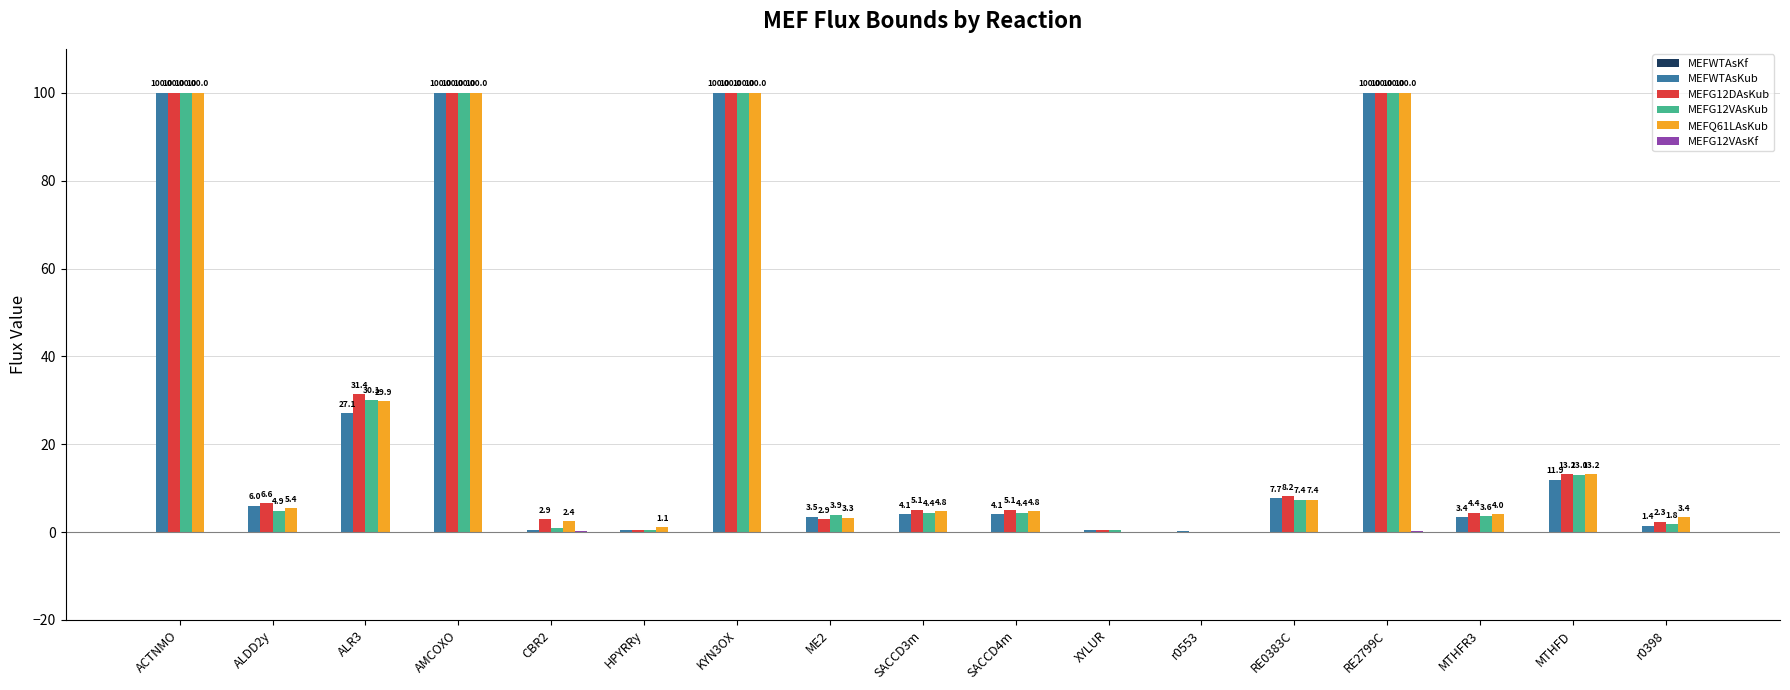

Which series changed the most between AMCOXO and r0398?

MEFWTAsKub